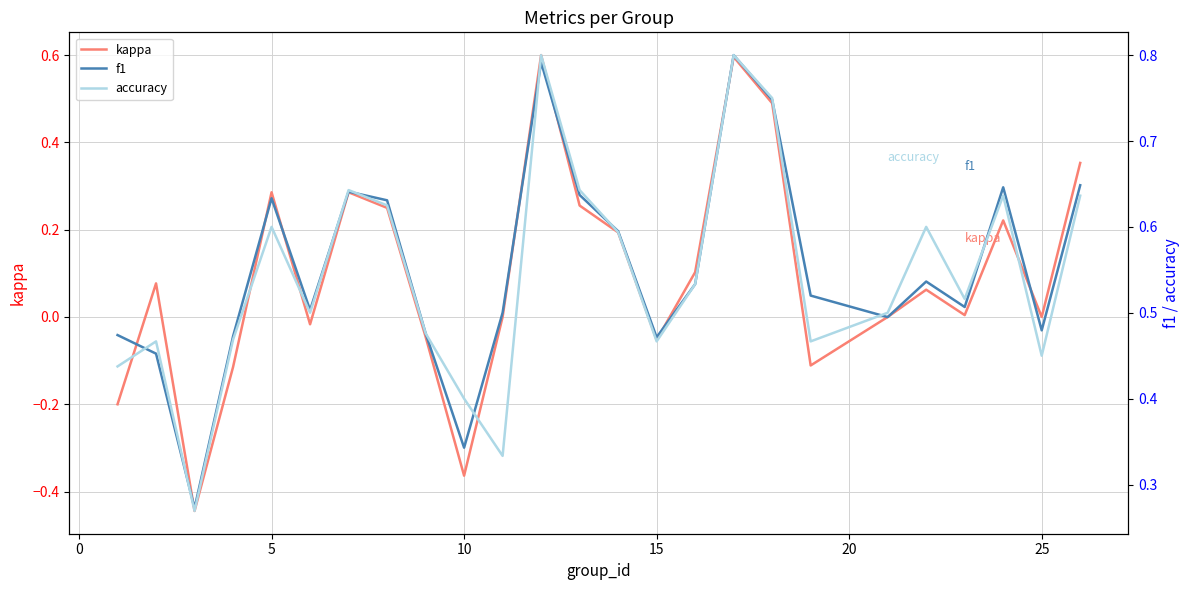

Reading left to right, transcribe all the data shown in this chart.

kappa: -0.2	0.1	-0.4	-0.1	0.3	-0.0	0.3	0.2	-0.0	-0.4	0.0	0.6	0.3	0.2	-0.1	0.1	0.6	0.5	-0.1	0.0	0.1	0.0	0.2	0.0	0.4
f1: 0.5	0.5	0.3	0.5	0.6	0.5	0.6	0.6	0.5	0.3	0.5	0.8	0.6	0.6	0.5	0.5	0.8	0.7	0.5	0.5	0.5	0.5	0.6	0.5	0.6
accuracy: 0.4	0.5	0.3	0.5	0.6	0.5	0.6	0.6	0.5	0.4	0.3	0.8	0.6	0.6	0.5	0.5	0.8	0.8	0.5	0.5	0.6	0.5	0.6	0.5	0.6